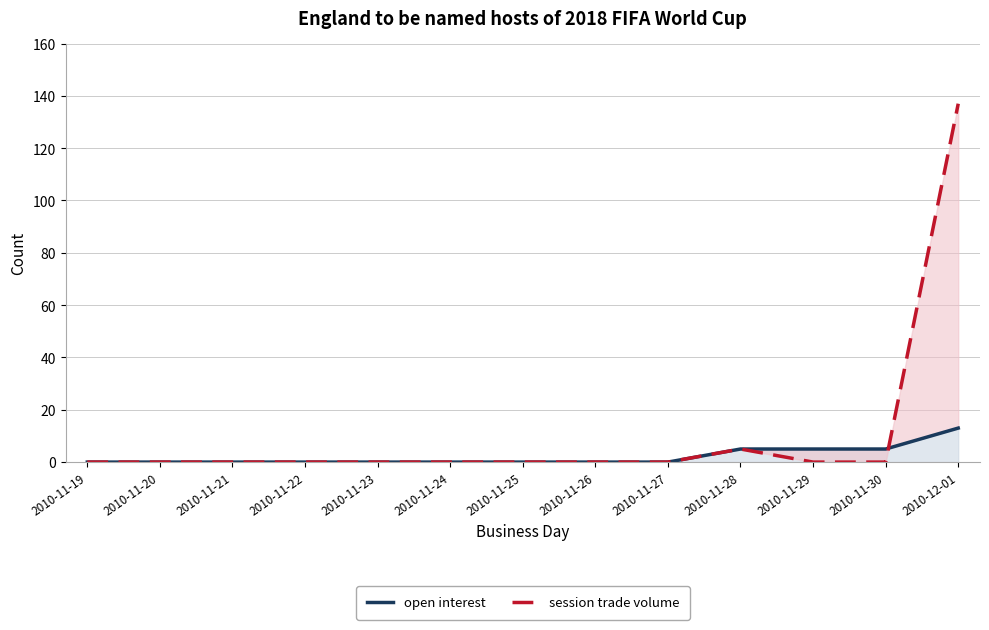

What position from the right is 2010-11-19?

13